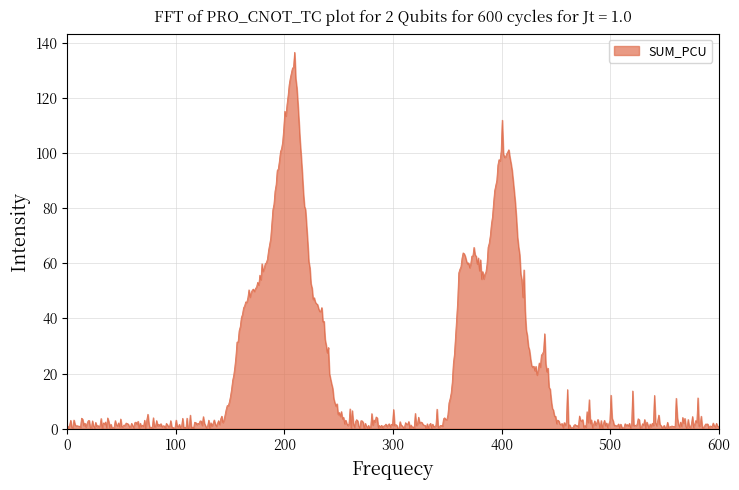

What is the greatest value displayed?

136.5